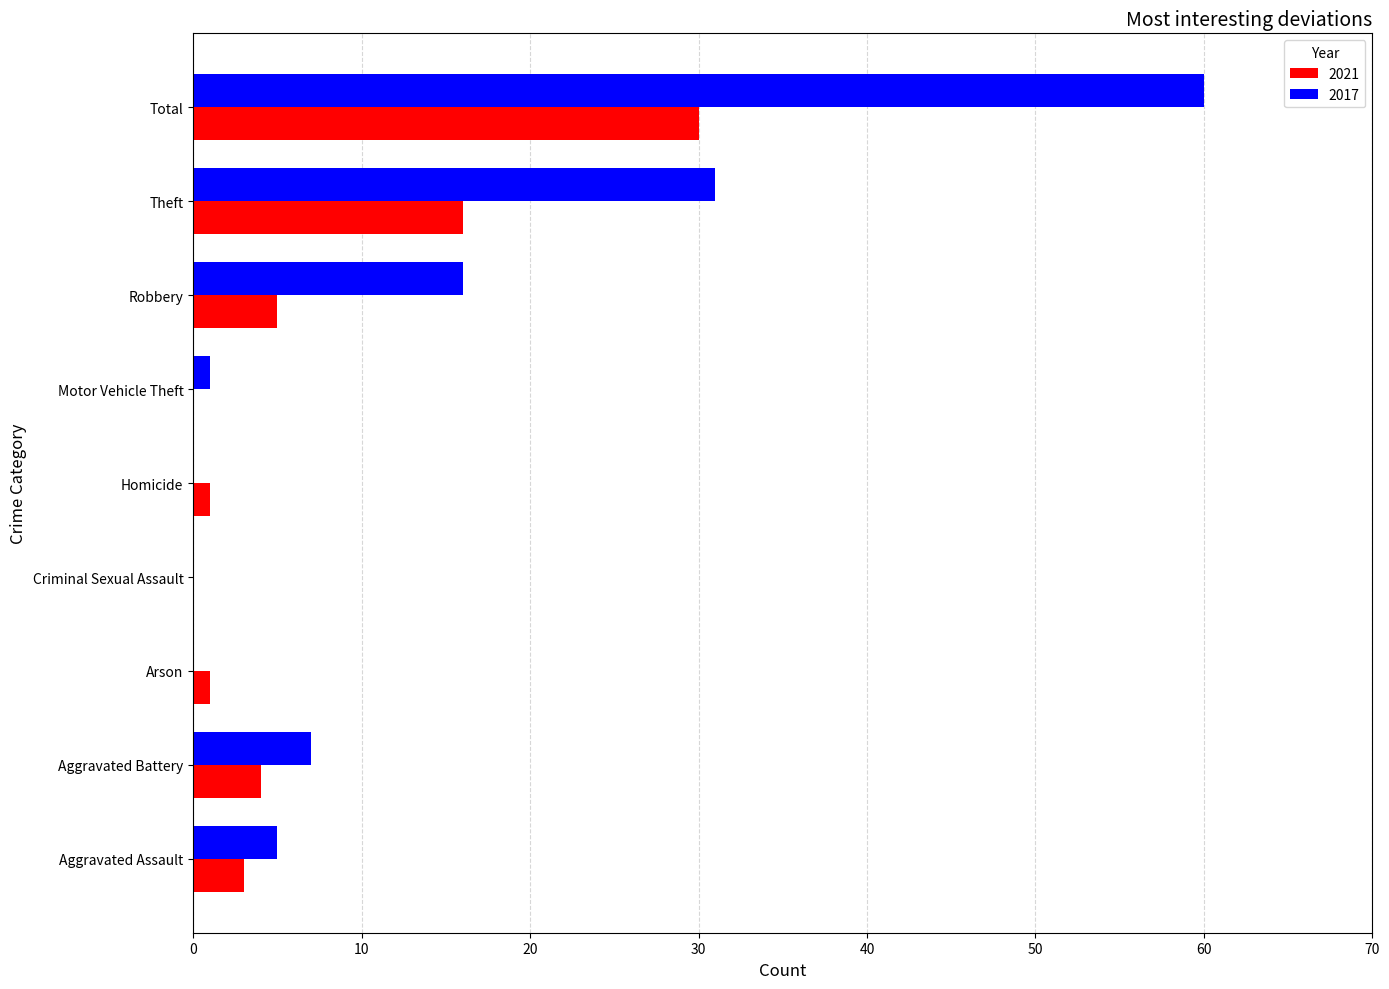

How many data points does each series have?

9